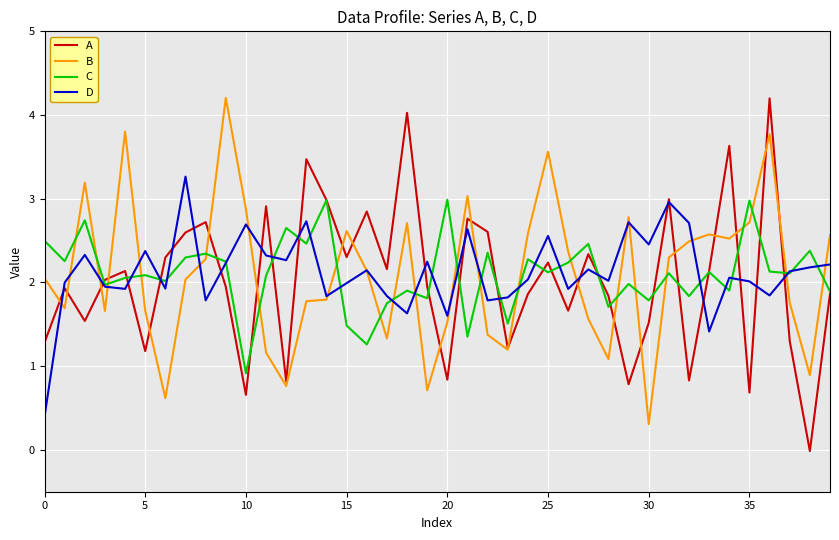

How many distinct data groups are displayed?

4